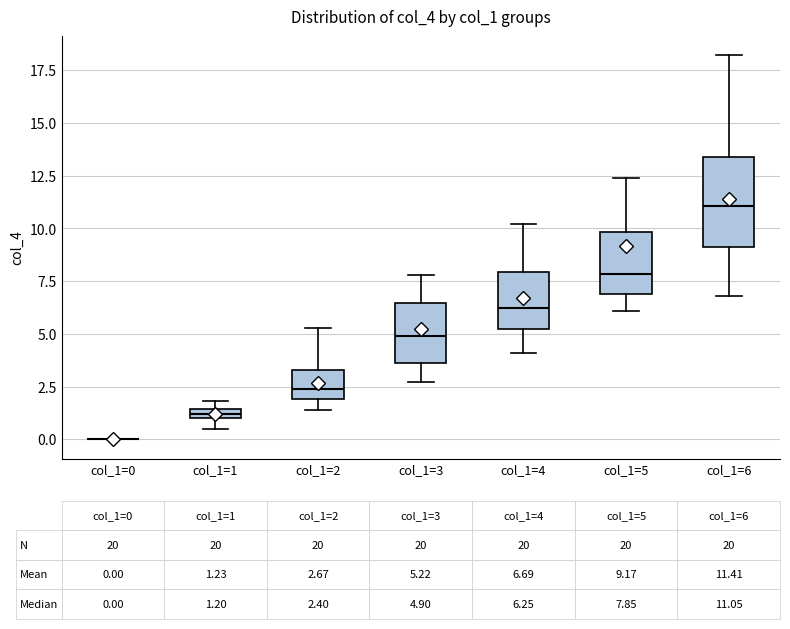

Which box is the tallest, from its lower edge to its upper edge?

col_1=6